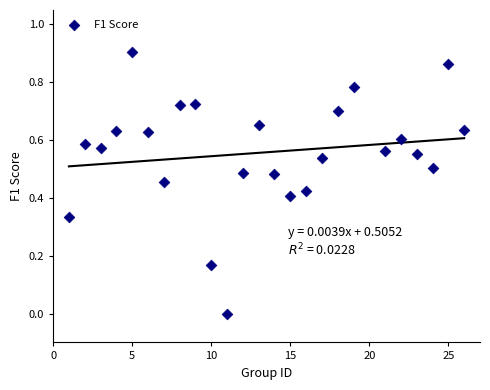

What is the range of X values (max minus min)?

25.0